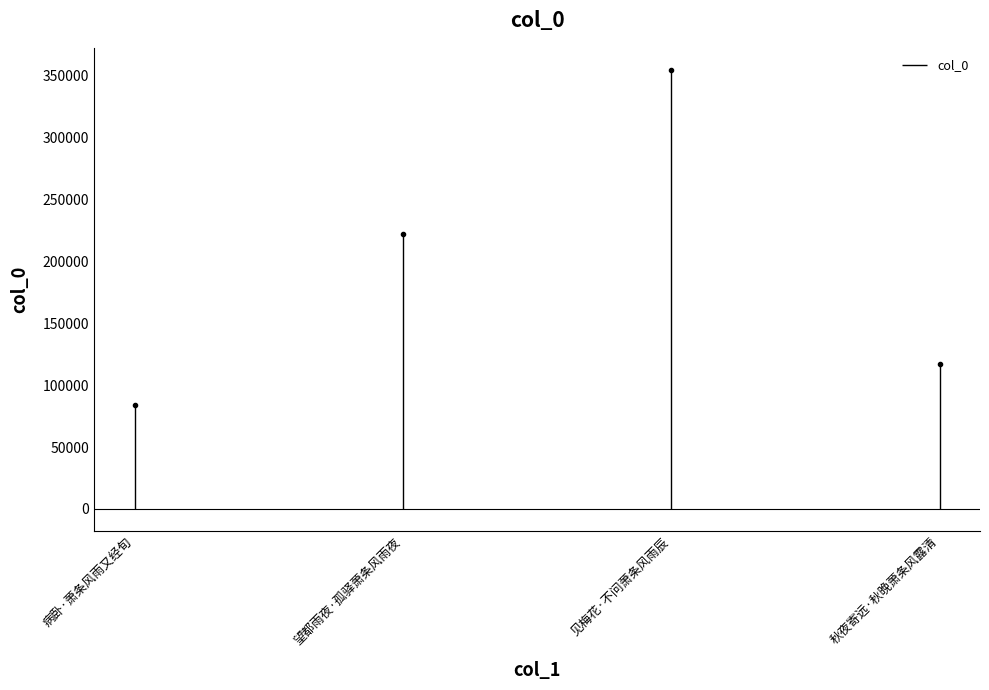

What is the difference between the maximum and minimum values?

270750